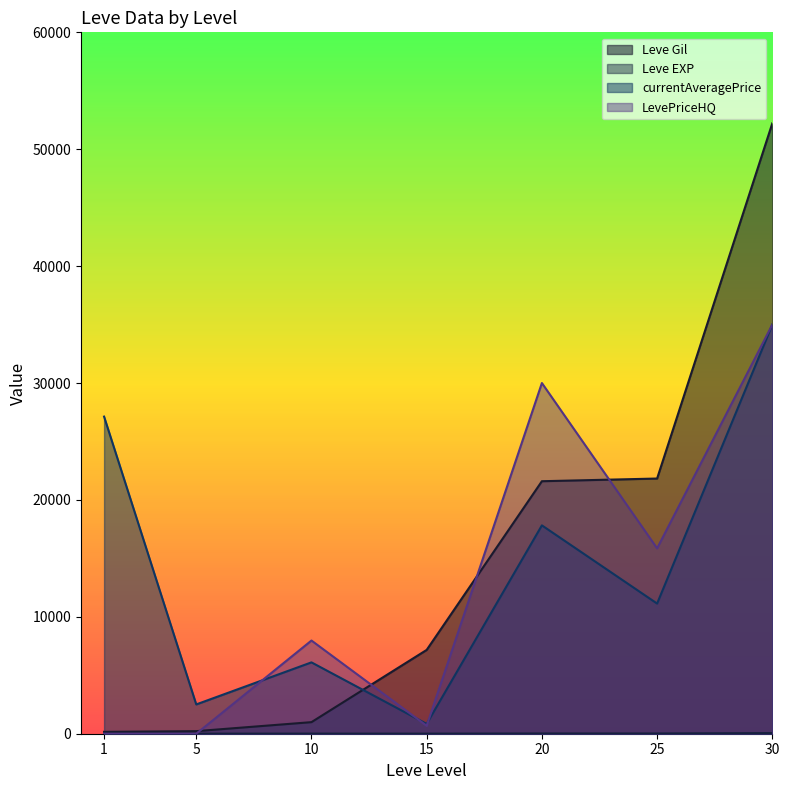

Reading left to right, transcribe all the data shown in this chart.

Leve Gil: 160	220	990	7170	21600	21830	52220
Leve EXP: 1	5	9	7	21	21	52
currentAveragePrice: 27128	2507	6104	840	17823	11135	35000
LevePriceHQ: 0	0	7972	680	30000	15857	35000